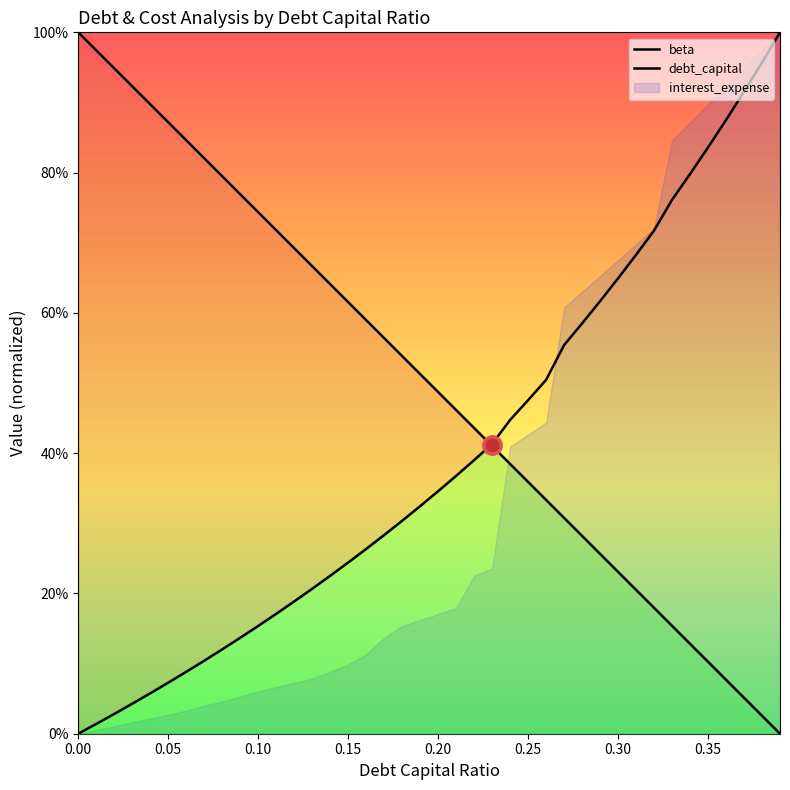

Which series has the largest range (max minus min)?

debt_capital